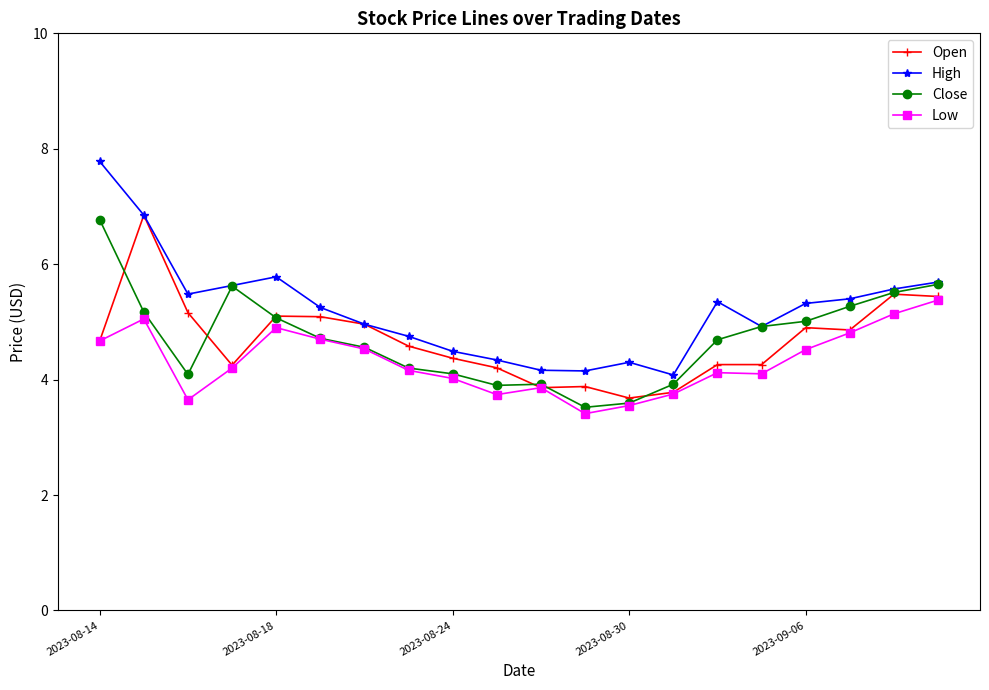

What is the difference between the maximum and minimum values in the Low series?

2.0